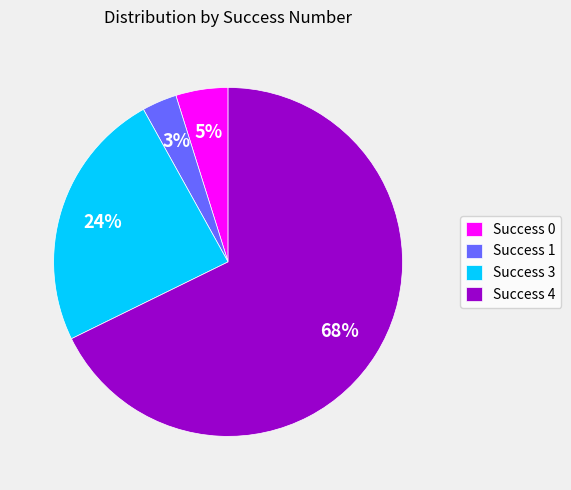

The Success 3 slice represents 30% of the pie. True or false?

False